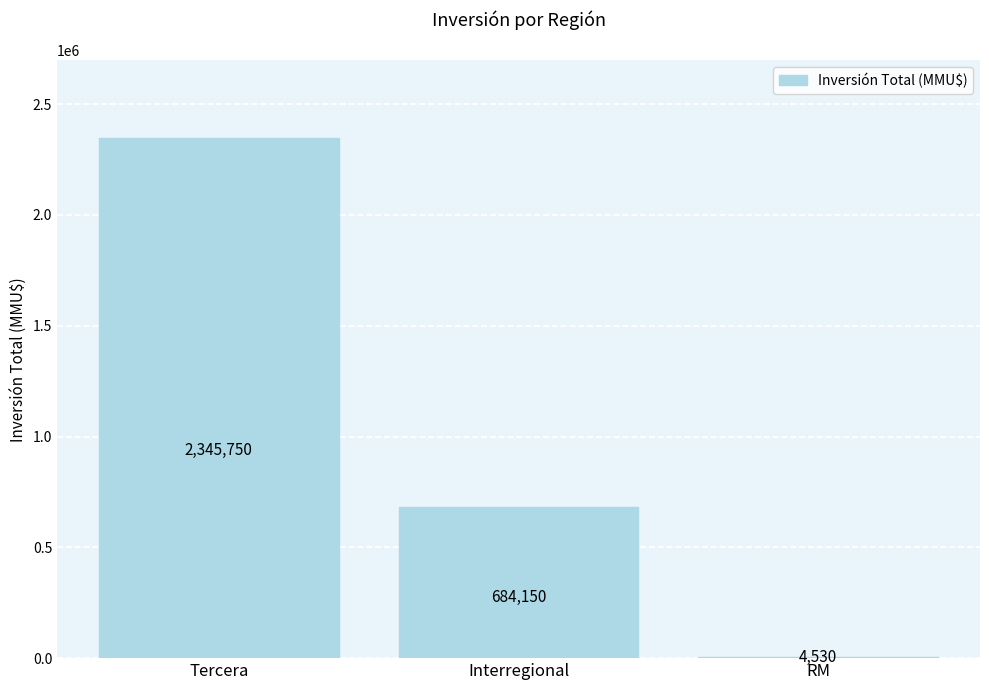

The value at RM is 4530. True or false?

True